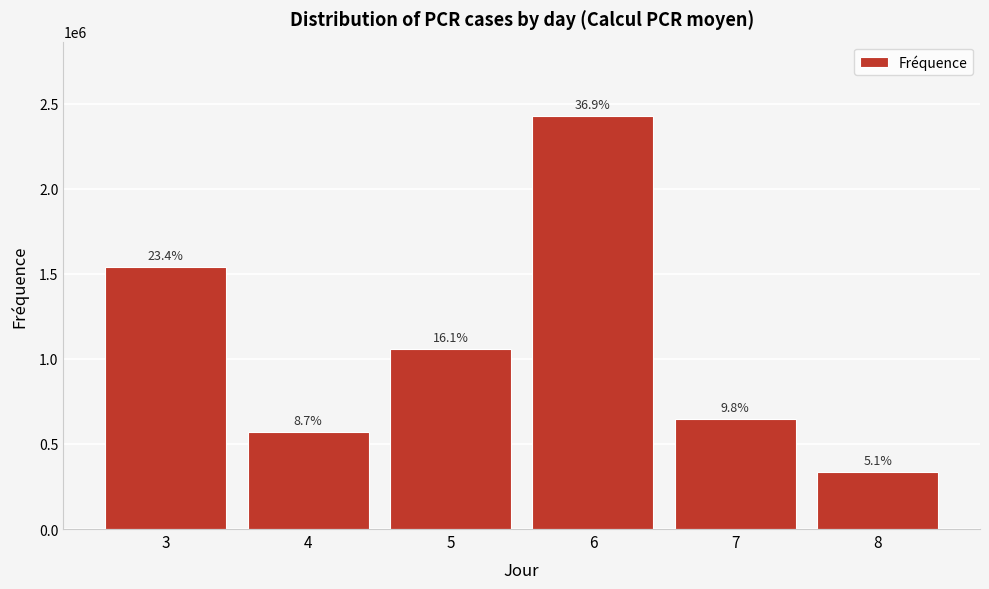

How many bars are there in total?

6